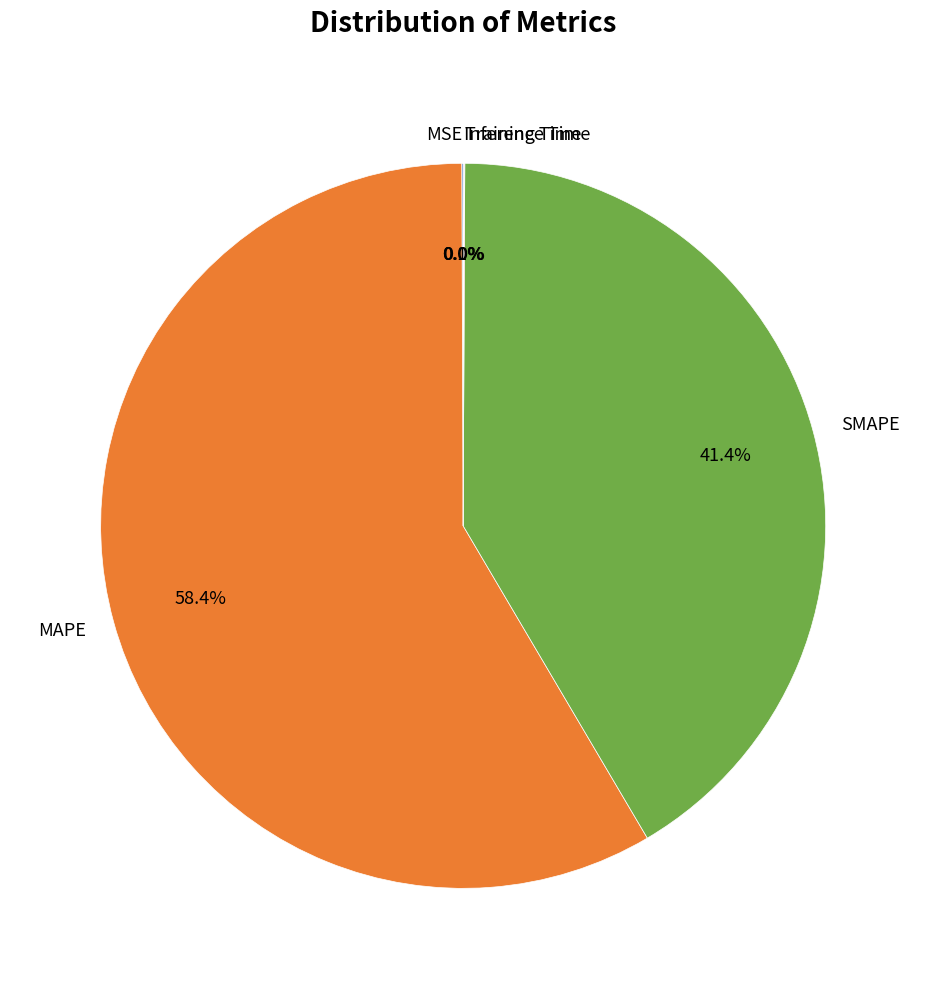

Approximately how many times larger is the value at SMAPE compared to MAPE?

0.7